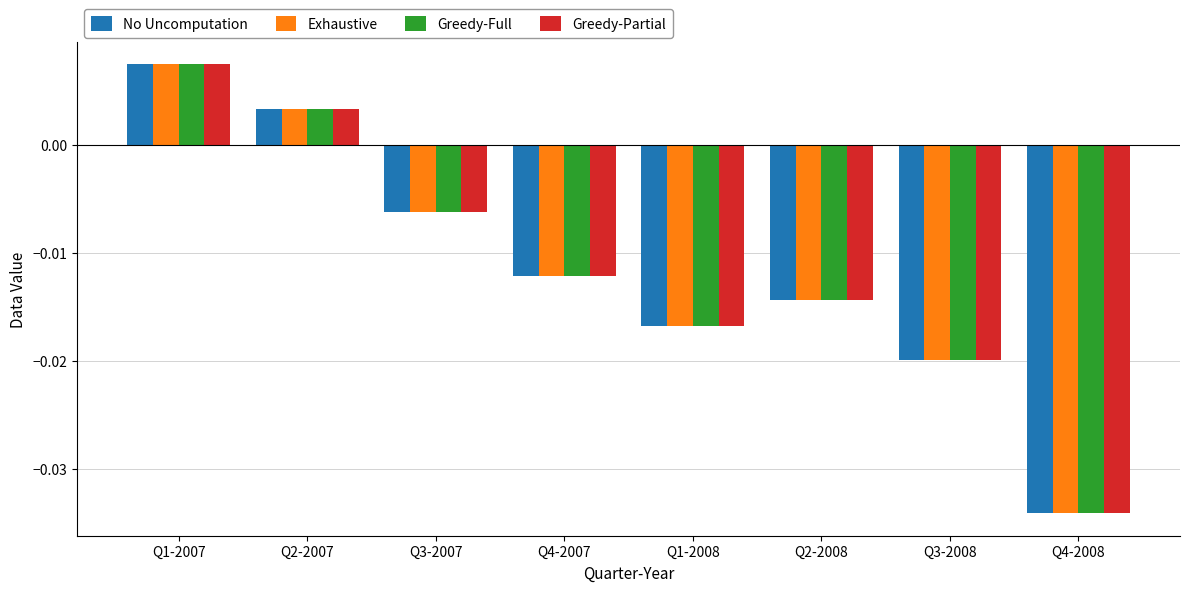

How many groups of bars are there?

8